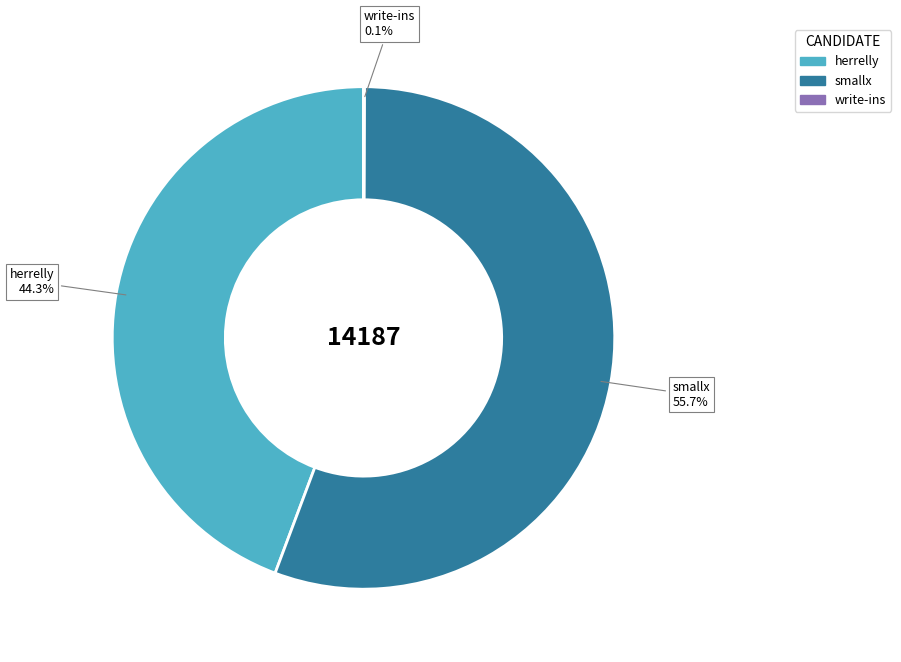

What is the total percentage of smallx and herrelly?

99.9%